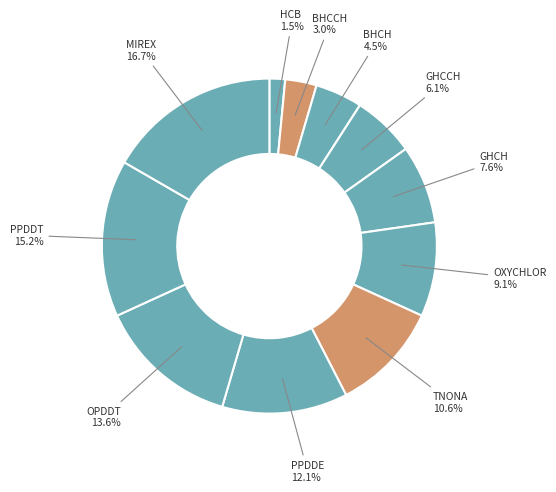

To the nearest percent, what is the average slice percentage?

9%